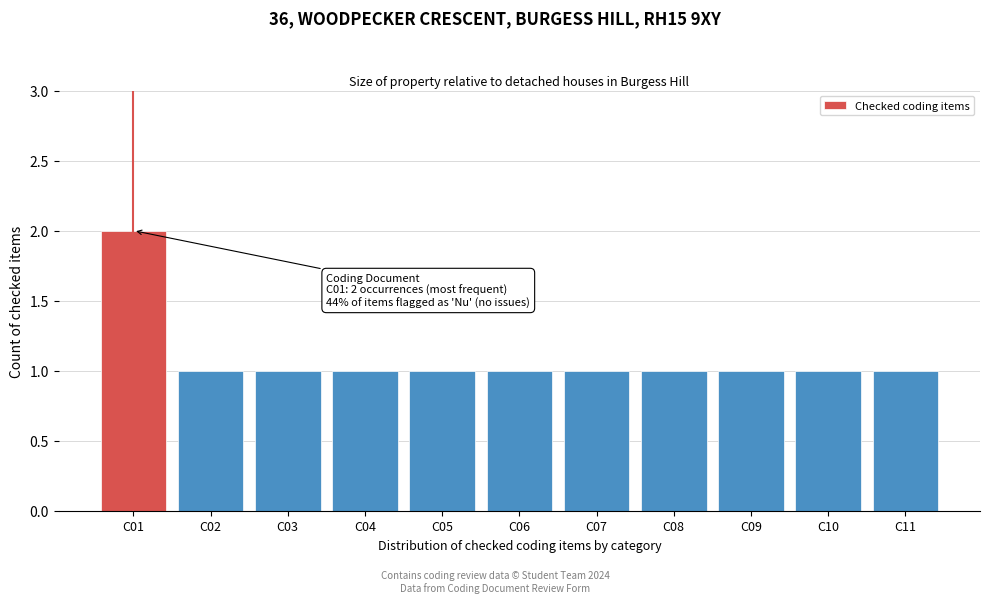

Reading right to left, extract all data points from this chart.

C11=1	C10=1	C09=1	C08=1	C07=1	C06=1	C05=1	C04=1	C03=1	C02=1	C01=2